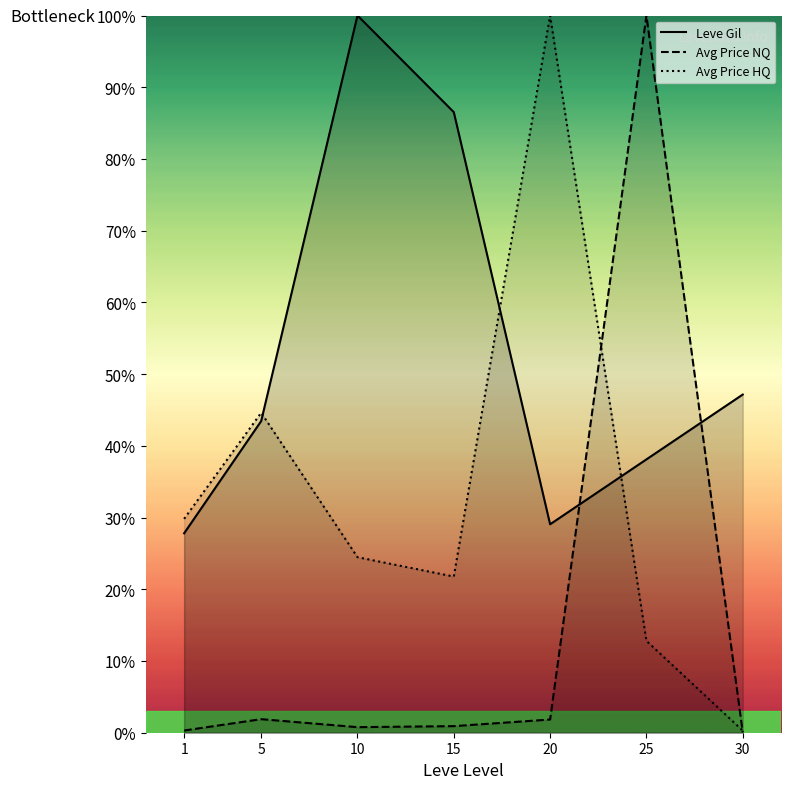

What is the value of the Leve Gil point at the 2nd from the left?

43.5